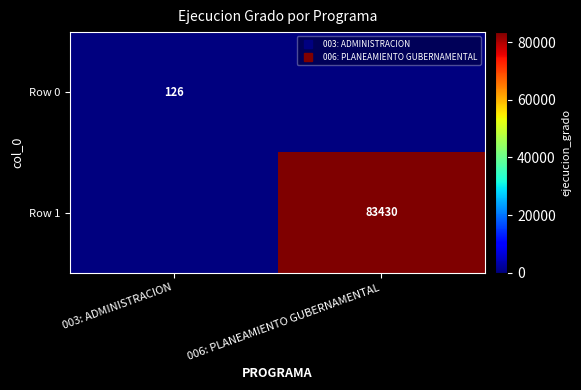

Rank the categories by Row 0 value from lowest to highest.

006: PLANEAMIENTO GUBERNAMENTAL, 003: ADMINISTRACION